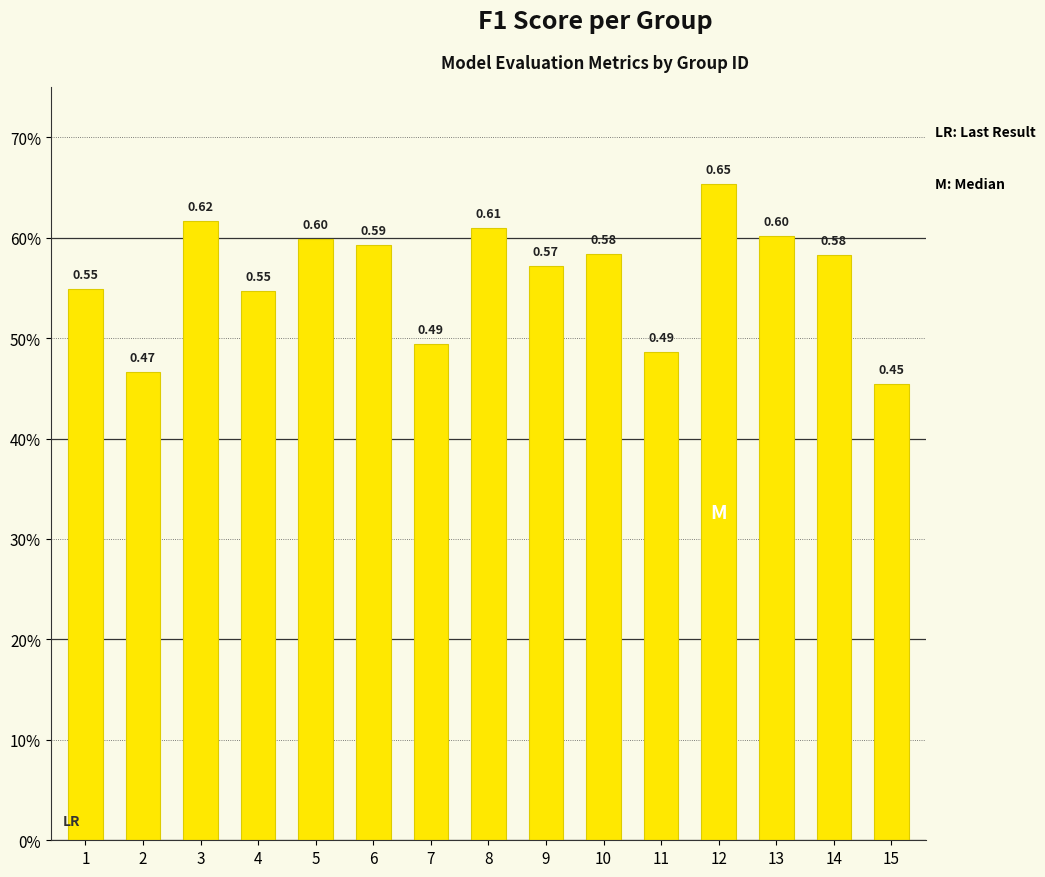

Are the bars horizontal?

No